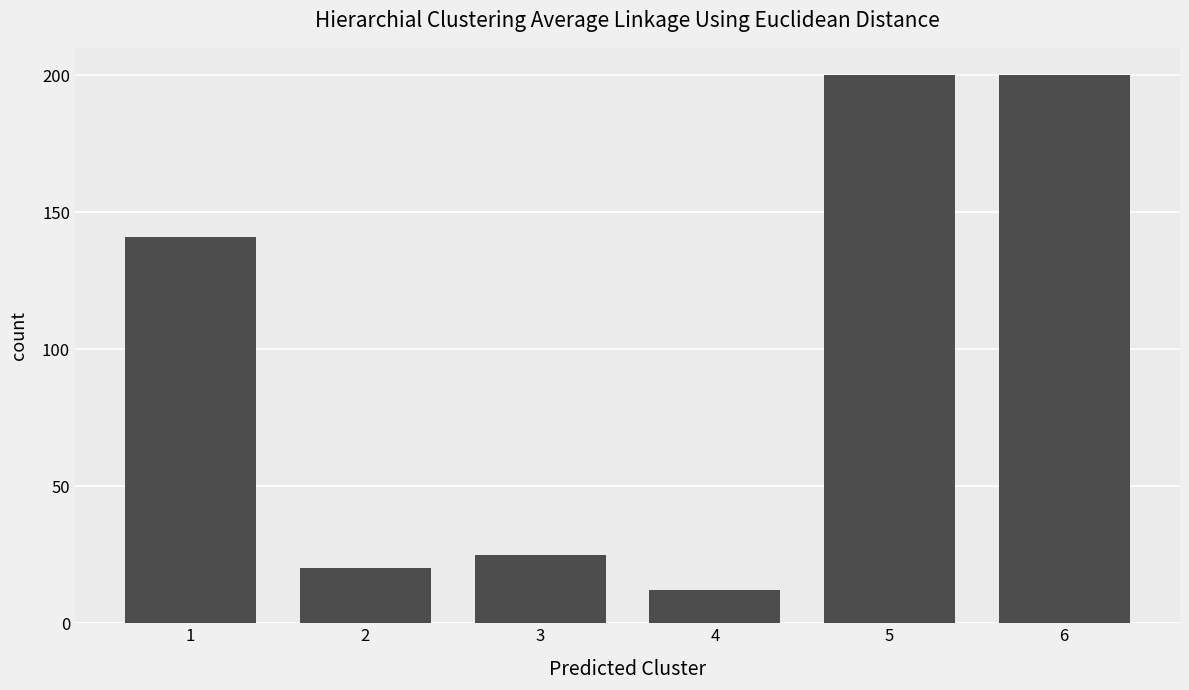

How many categories are shown in the chart?

6